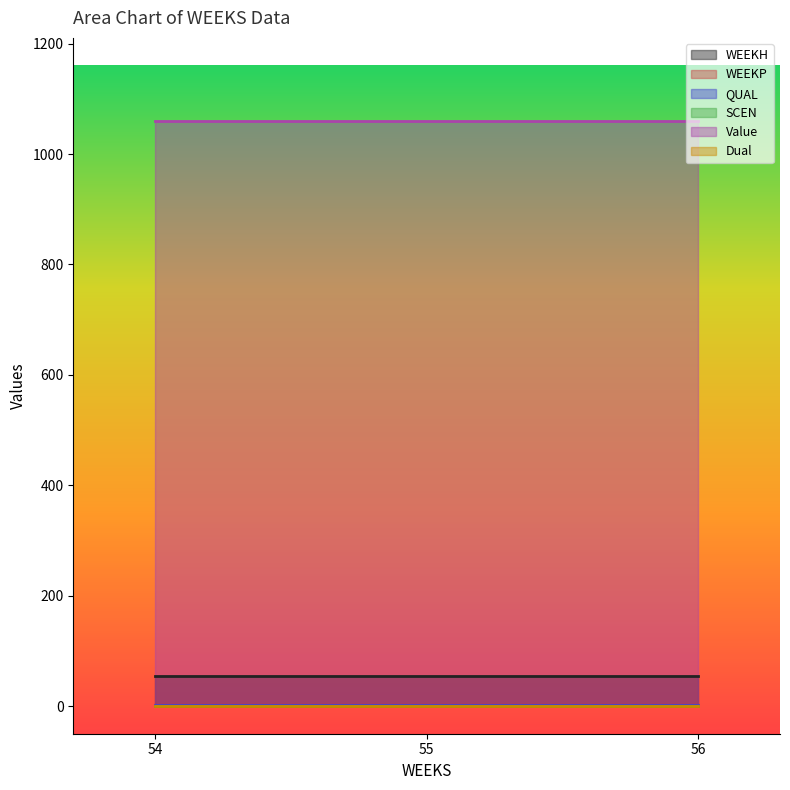

How many lines are shown in the chart?

6